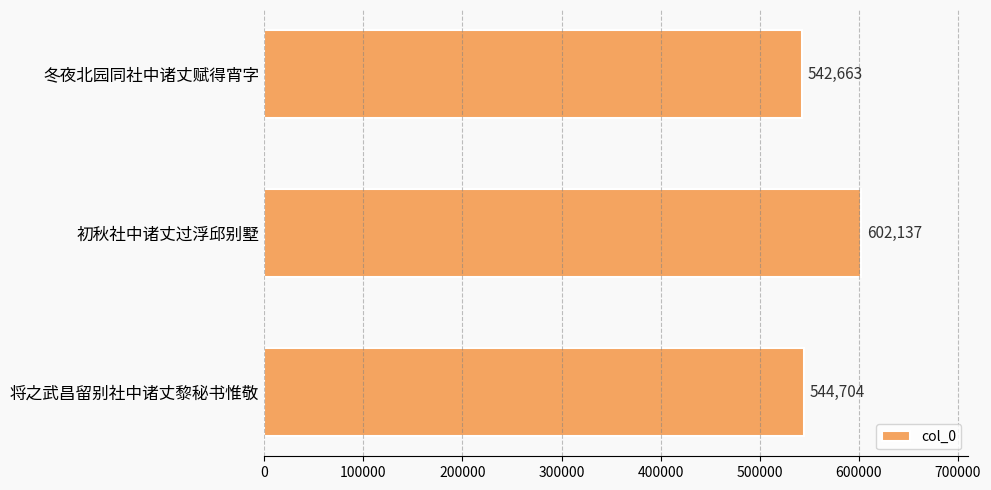

At which label is the value closest to 572400?

将之武昌留别社中诸丈黎秘书惟敬